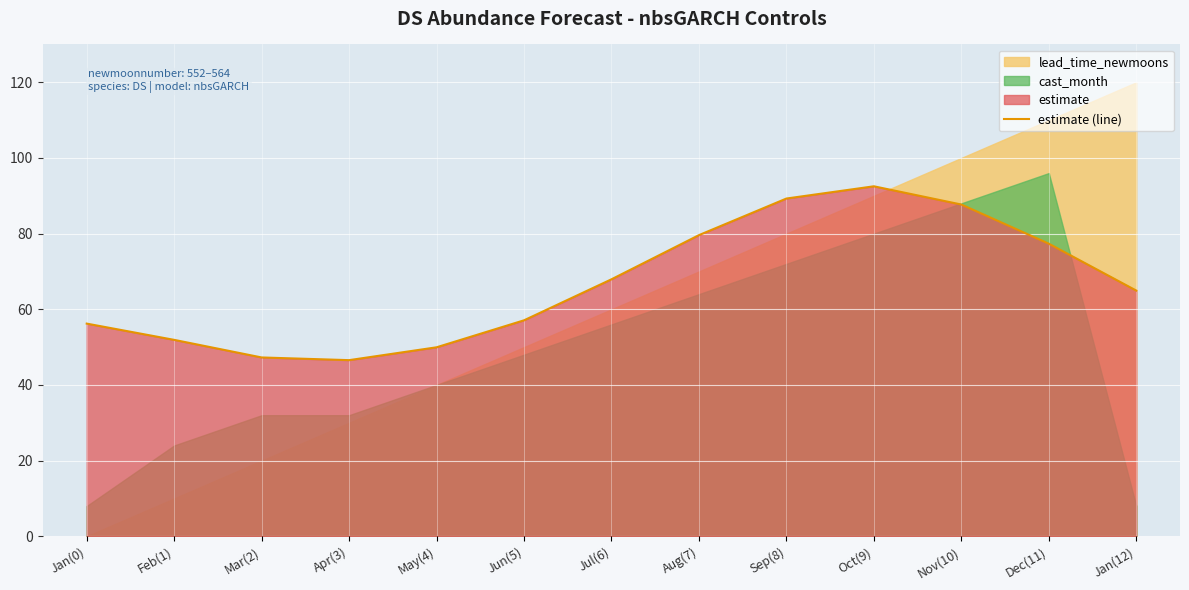

How many interior local valleys (lower than both neighbors) does the data have?

1